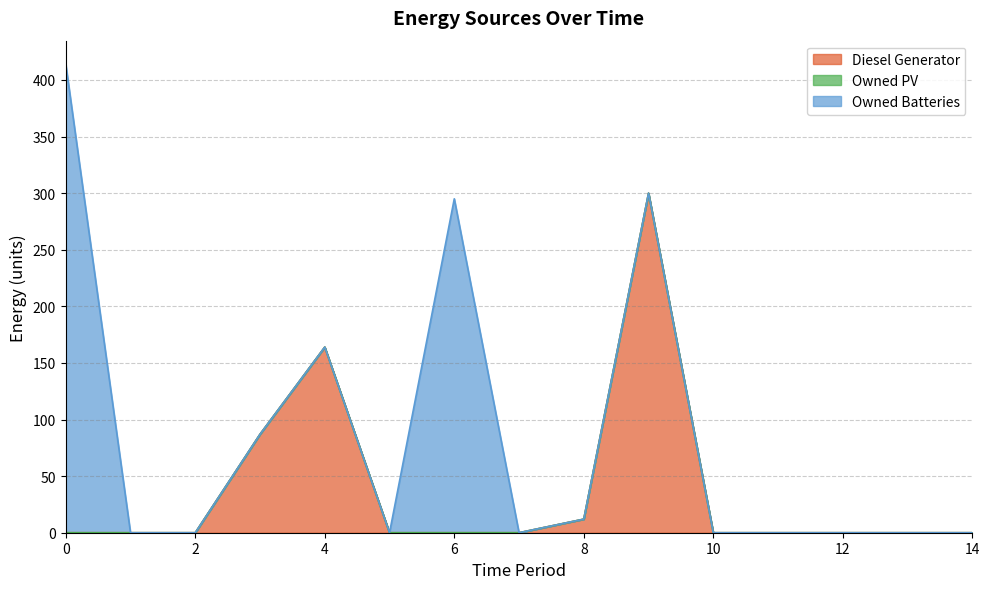

The value of Owned Batteries at 11 is -262. True or false?

False